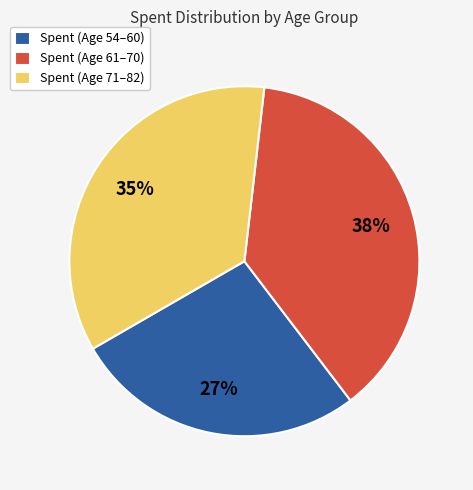

Is Spent (Age 61–70) the majority of the pie?

No